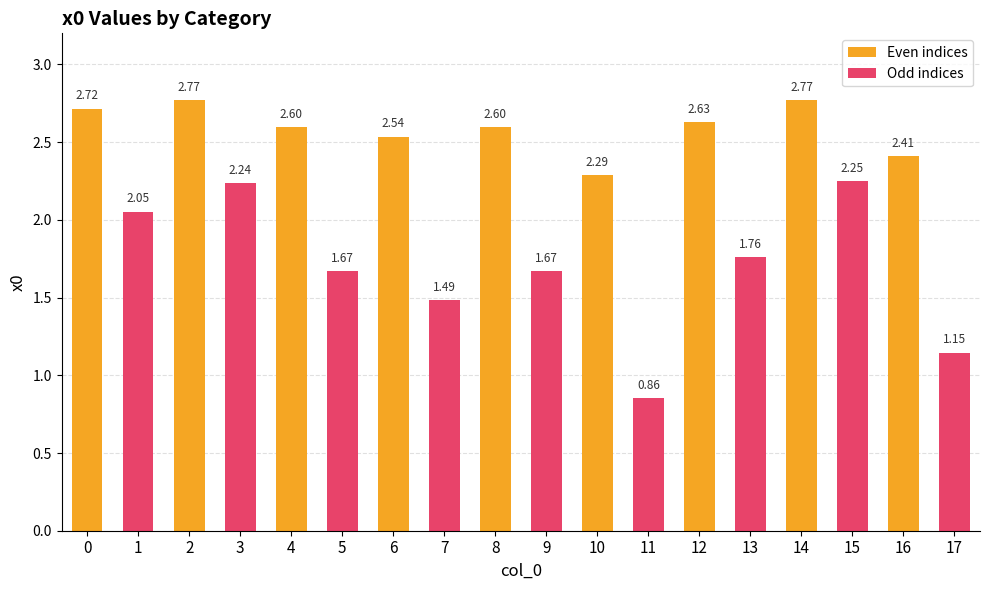

Which series has the widest spread of values?

Odd indices